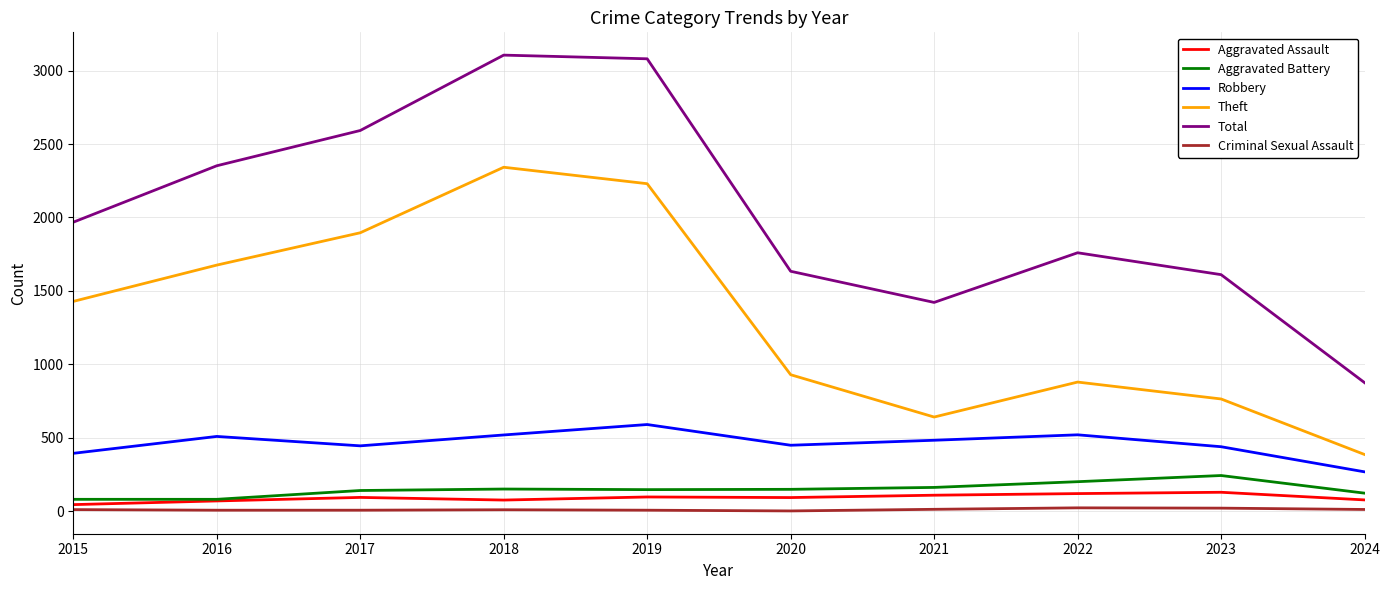

What is the spread (max minus min) of values at 2017?

2584